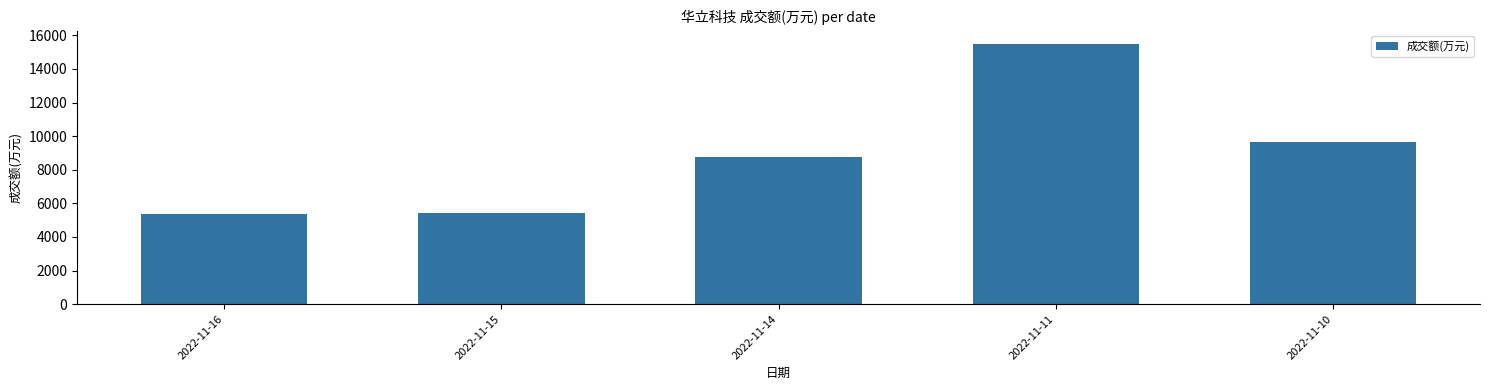

Where is the data nearest to the value 10437?

2022-11-10